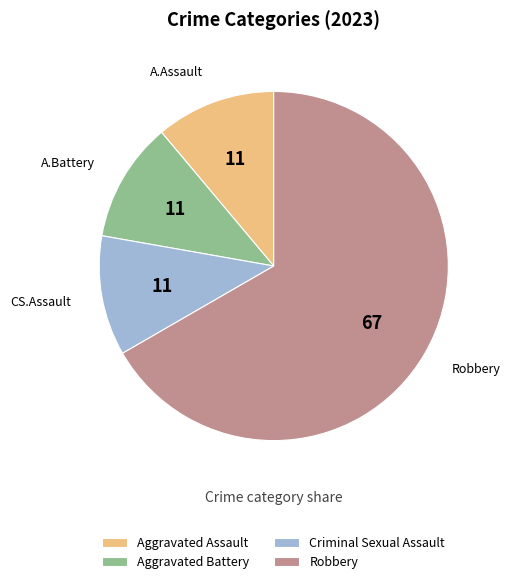

Which category has the biggest portion of the pie?

Robbery